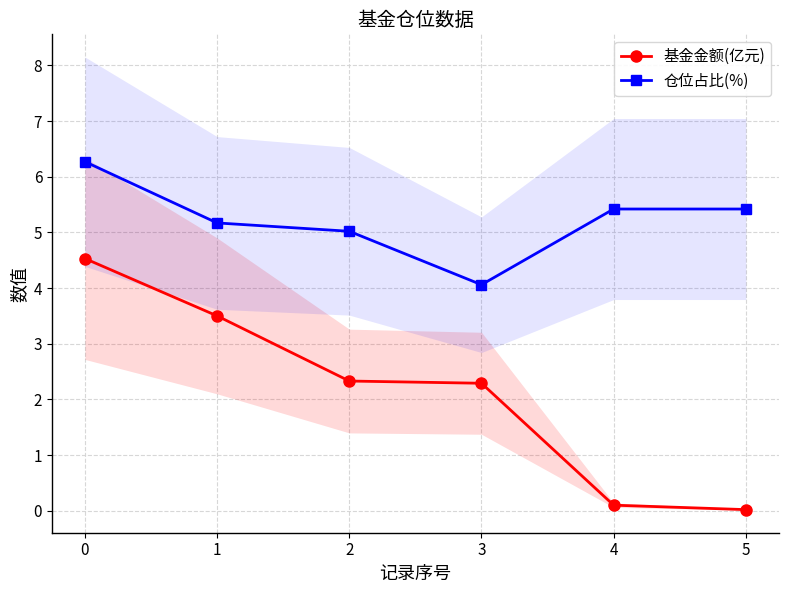

True or false: 仓位占比(%) has a value of 5.2 at 1.

True